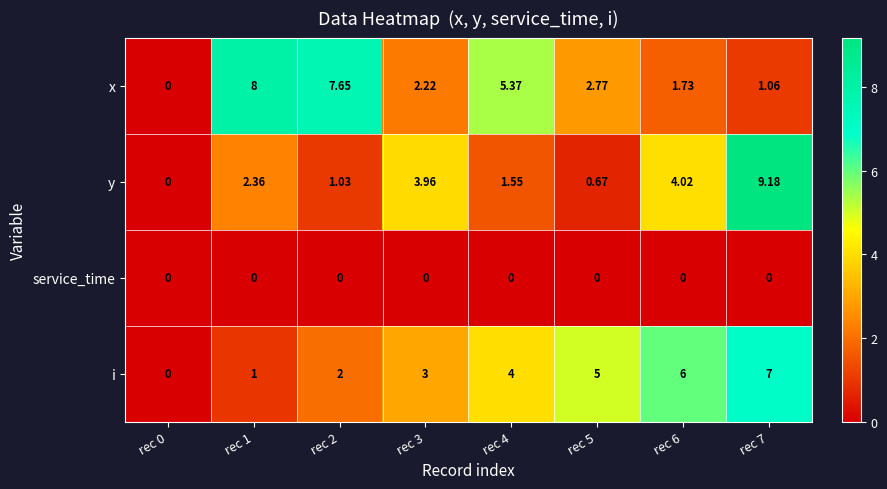

At rec 2, list the series in order from largest to smallest.

x, i, y, service_time